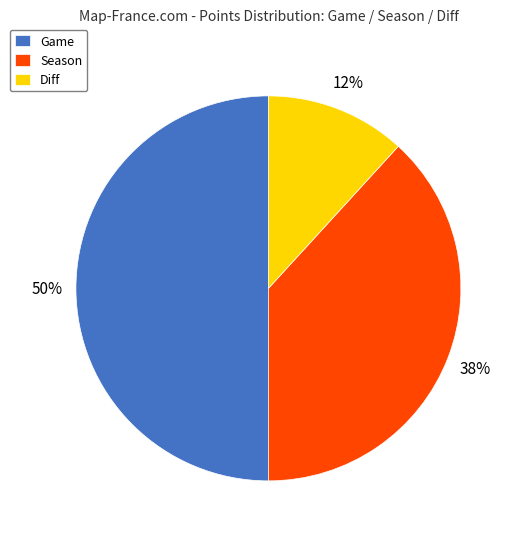

Do Season and Game together represent more than half of the pie?

Yes